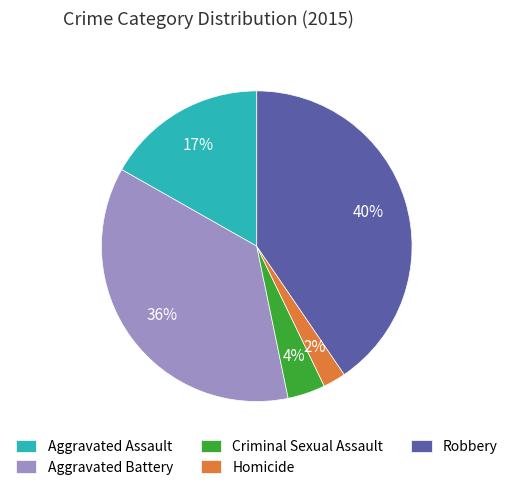

What is the smallest slice in the pie chart?

Homicide